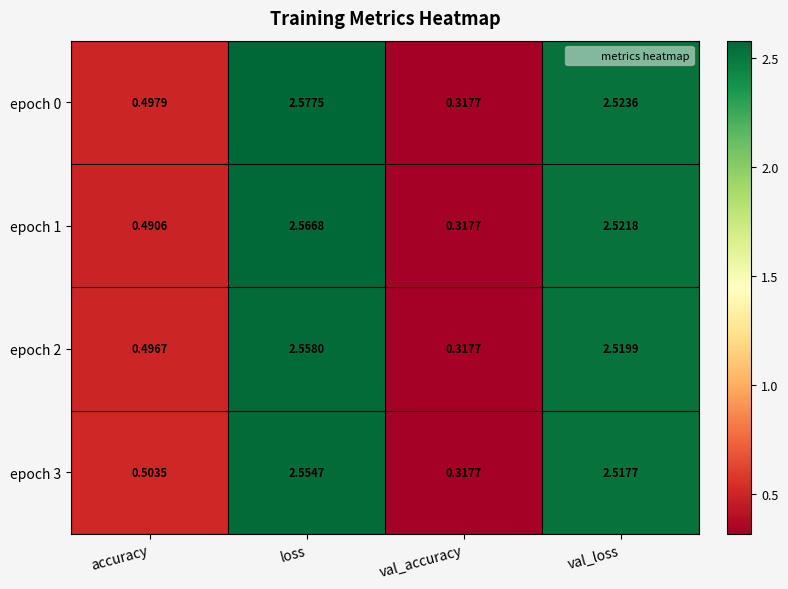

At which label does epoch 2 first exceed 2?

loss